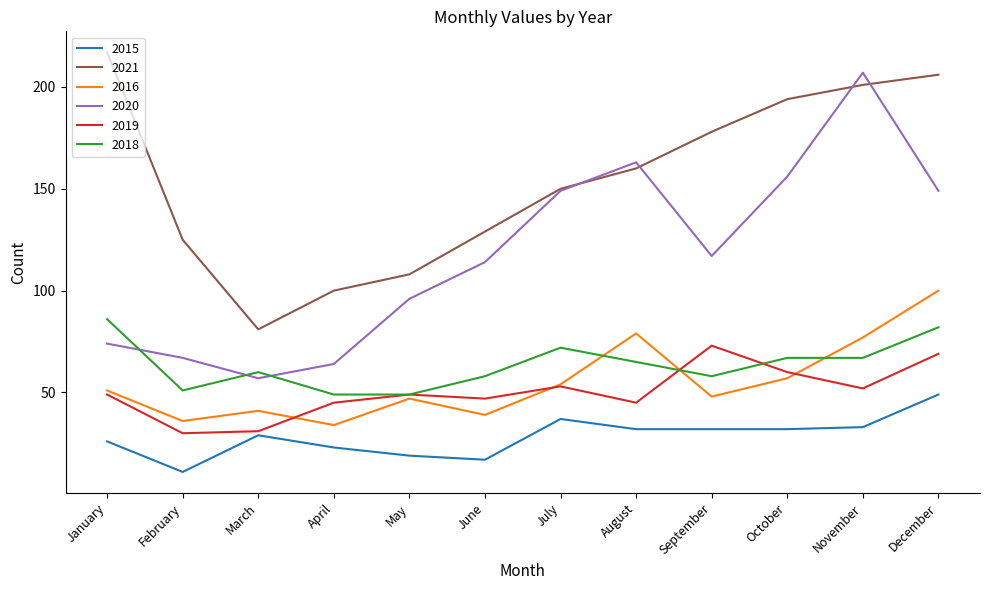

Which series has the widest spread of values?

2020